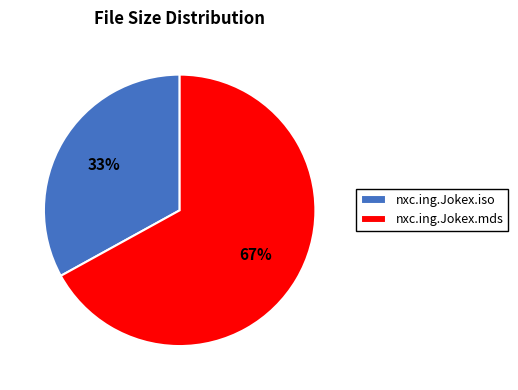

Is the sum of nxc.ing.Jokex.iso and nxc.ing.Jokex.mds greater than half?

Yes